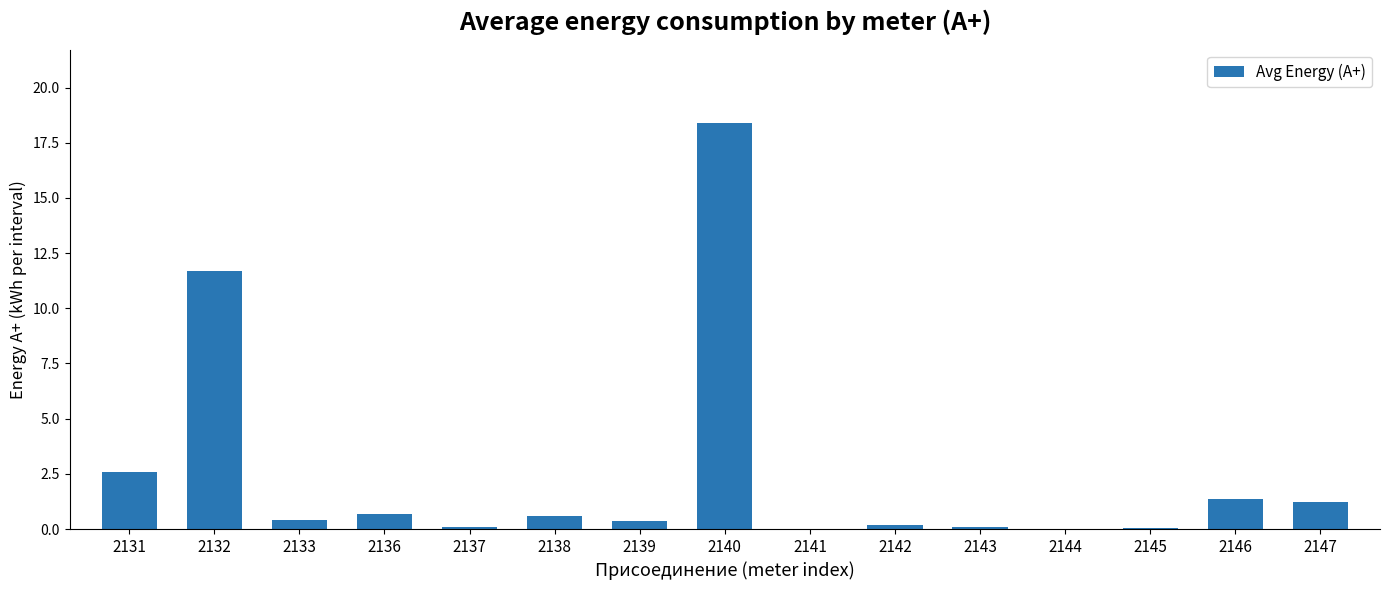

Where is the data nearest to the value 9?

2132